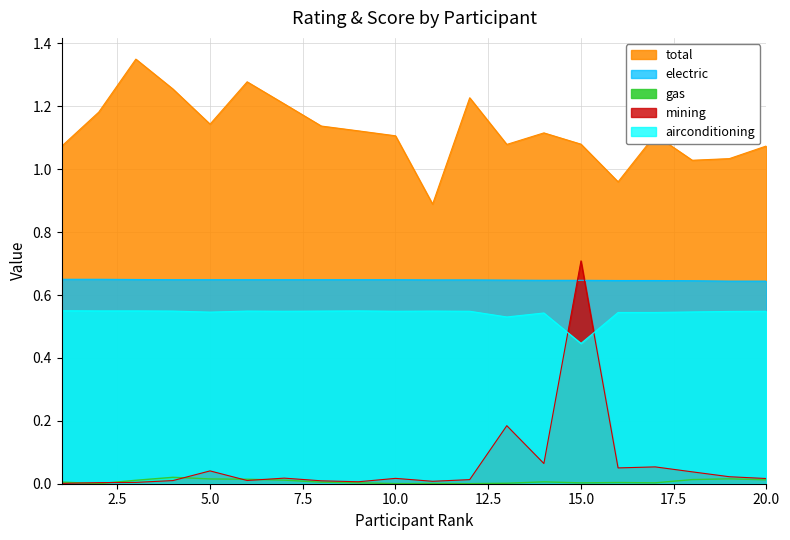

Is it true that mining equals 0.0 at 19?

True